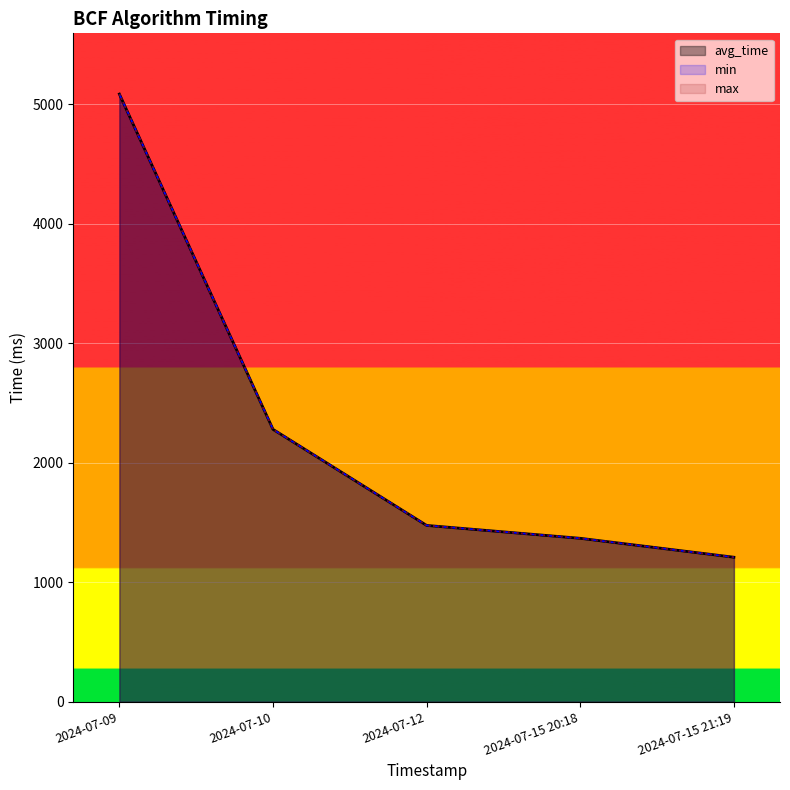

What is the total value across all series at 2024-07-12?

4427.1